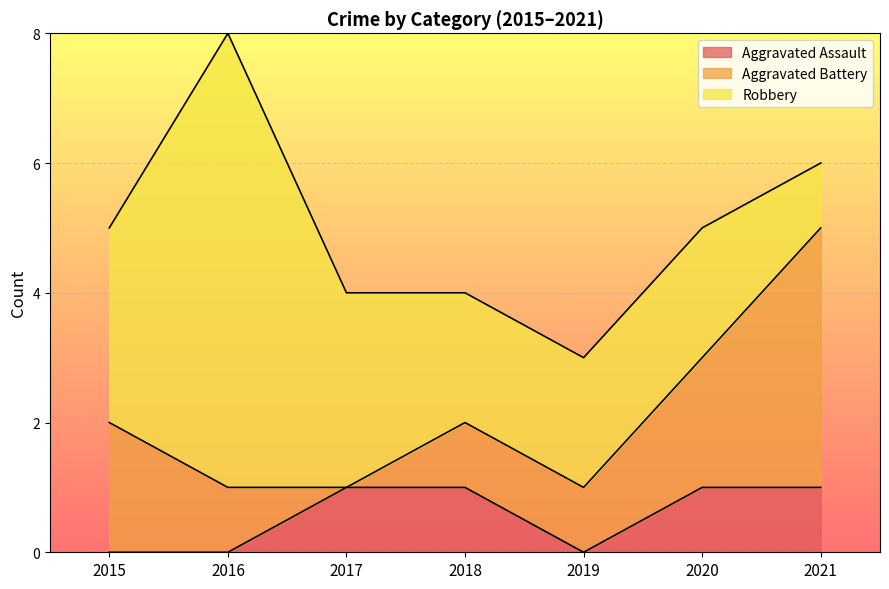

What is the sum of all Robbery values?

20